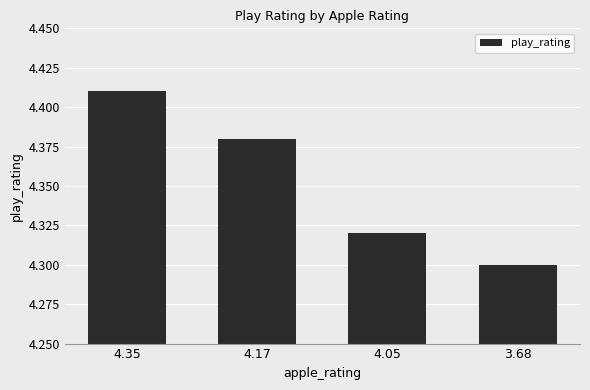

What is the change in value from 4.35 to 4.05?

-0.1